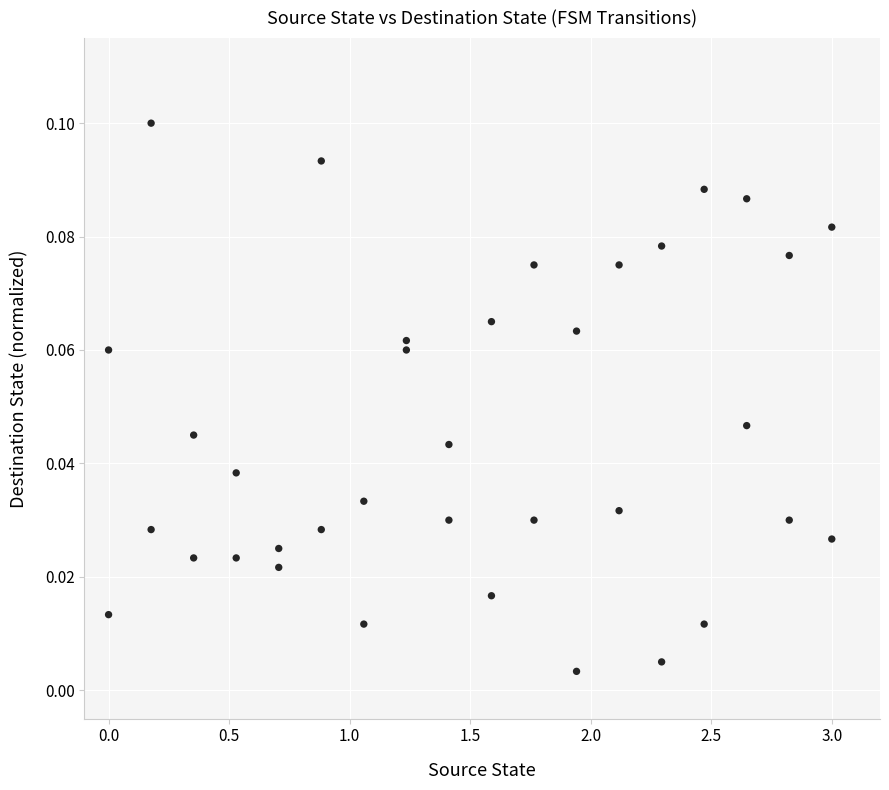

What is the range of X values (max minus min)?

3.0